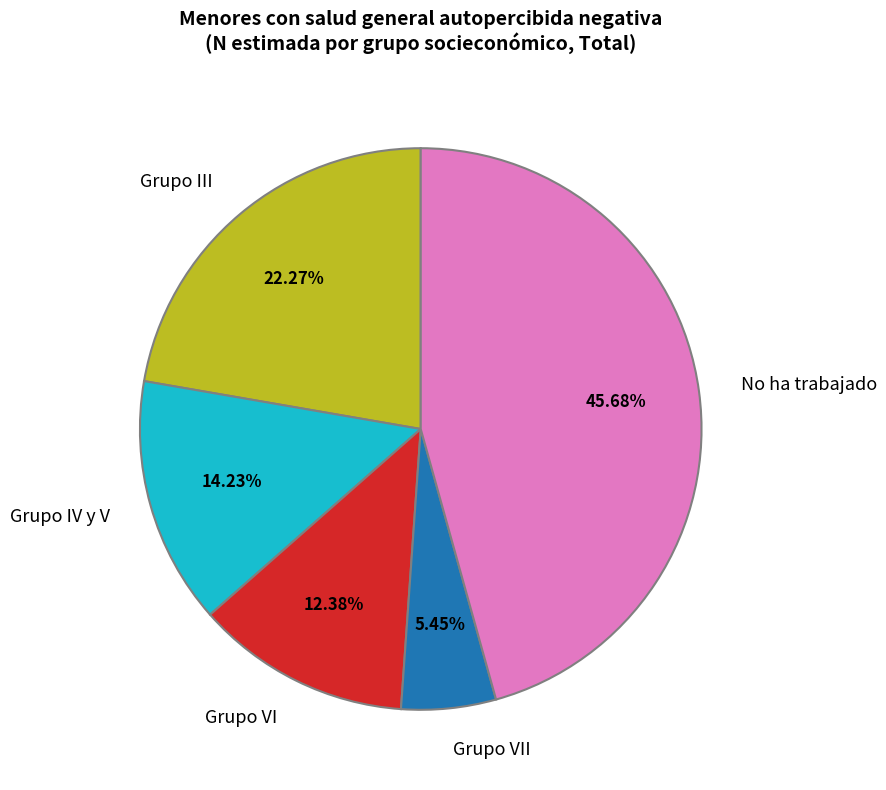

Is the sum of No ha trabajado and Grupo IV y V greater than half?

Yes